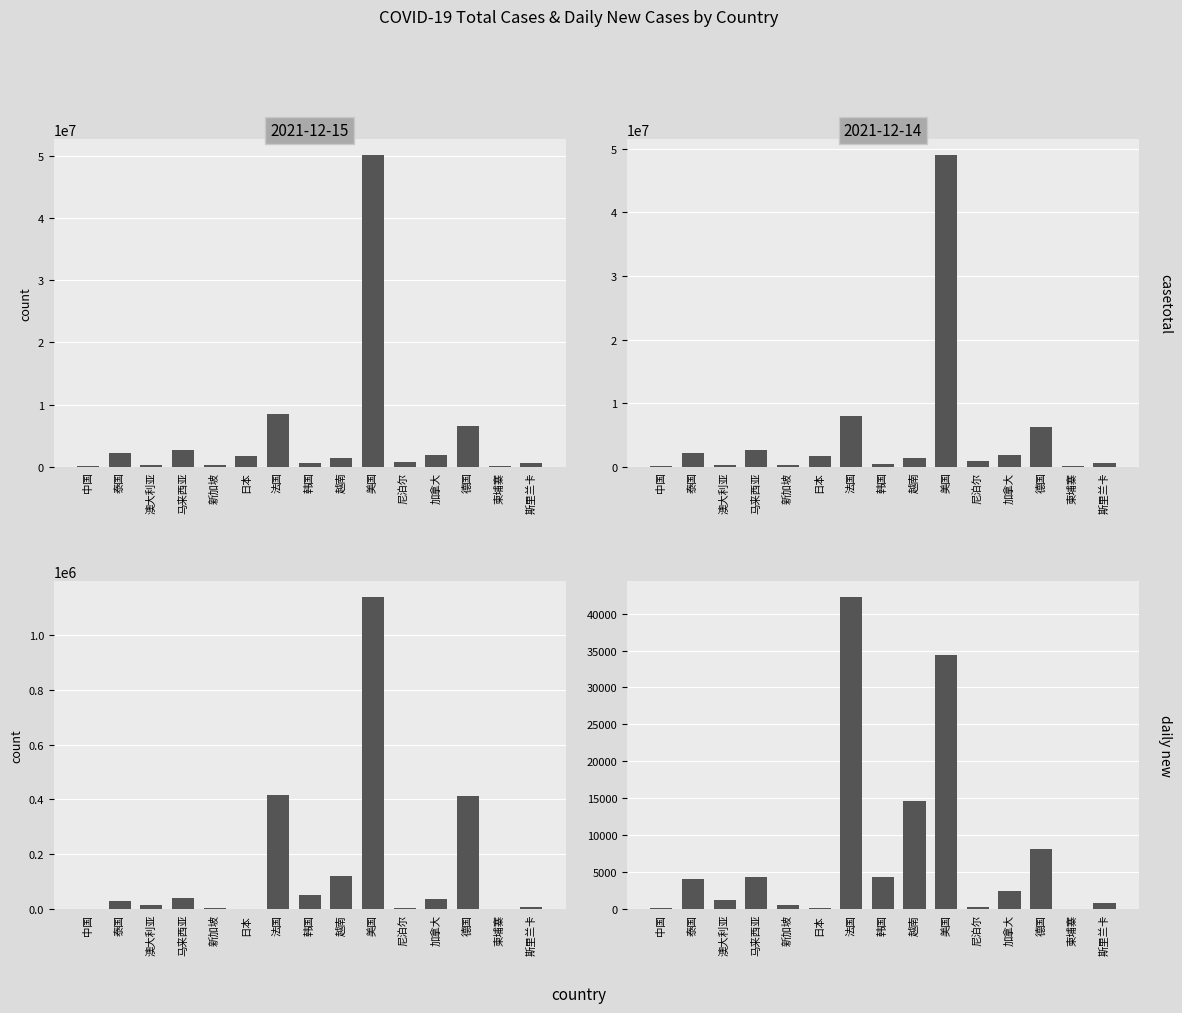

Reading right to left, extract all data points from this chart.

casetotal: 斯里兰卡=567682	柬埔寨=120272	德国=6187445	加拿大=1815686	尼泊尔=822830	美国=49086840	越南=1323683	韩国=477358	法国=8021237	日本=1727228	新加坡=269211	马来西亚=2658772	澳大利亚=219118	泰国=2145241	中国=129165
daily new: 斯里兰卡=746	柬埔寨=16	德国=8082	加拿大=2382	尼泊尔=238	美国=34382	越南=14591	韩国=4324	法国=42252	日本=103	新加坡=552	马来西亚=4298	澳大利亚=1276	泰国=4000	中国=83